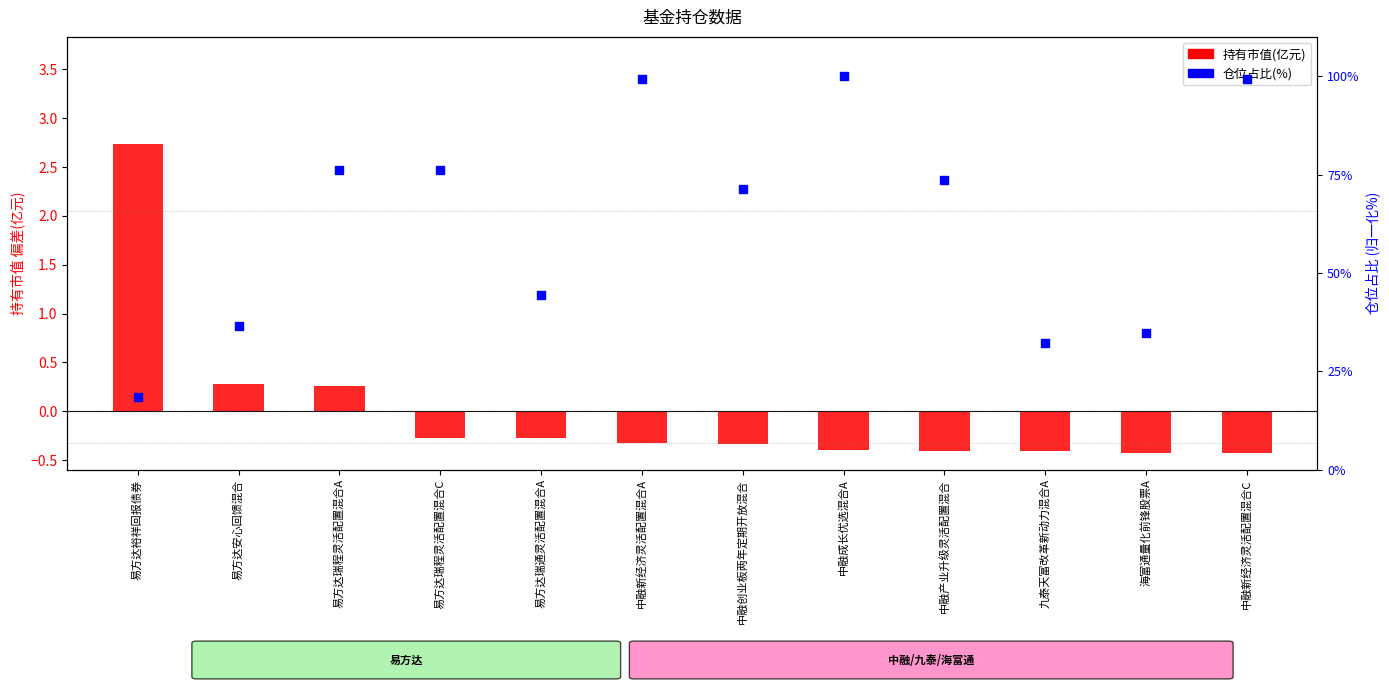

What is the total value across all series at 海富通量化前锋股票A?

34.4